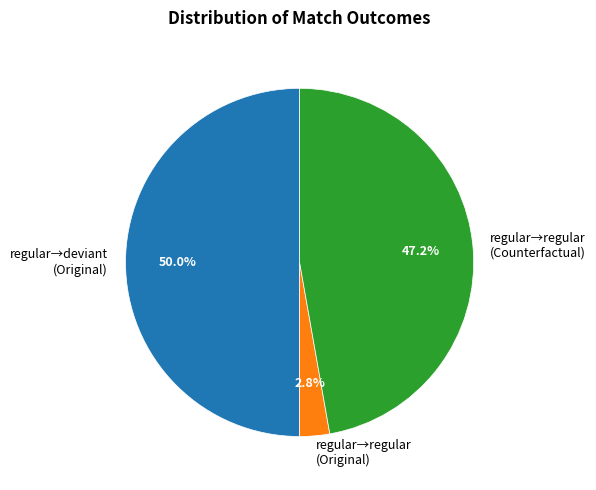

What percentage is NOT represented by regular→regular (Counterfactual)?

52.8%